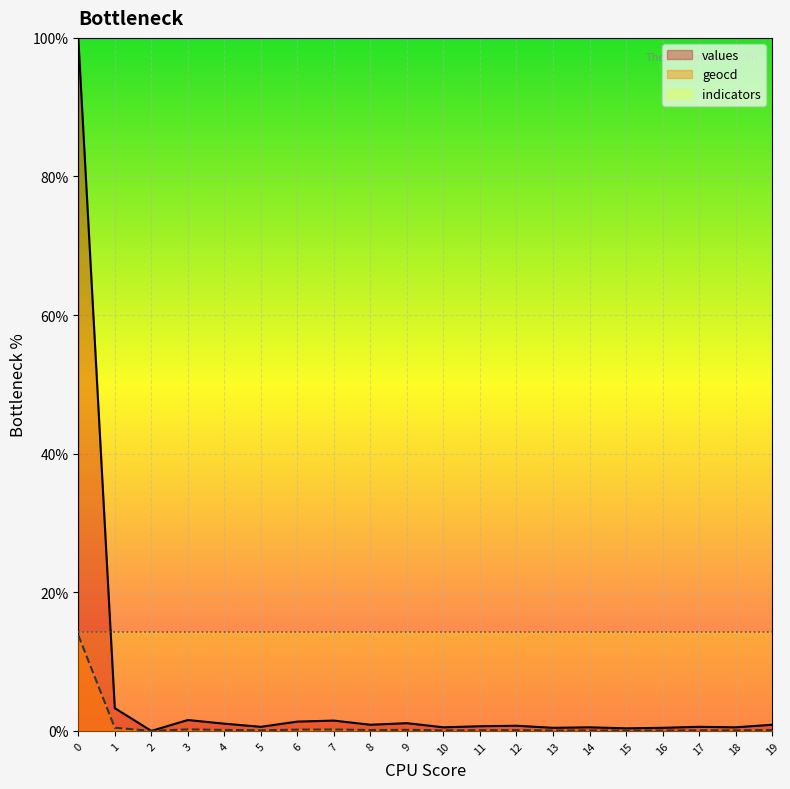

True or false: indicators_line and values_line cross at least once.

True